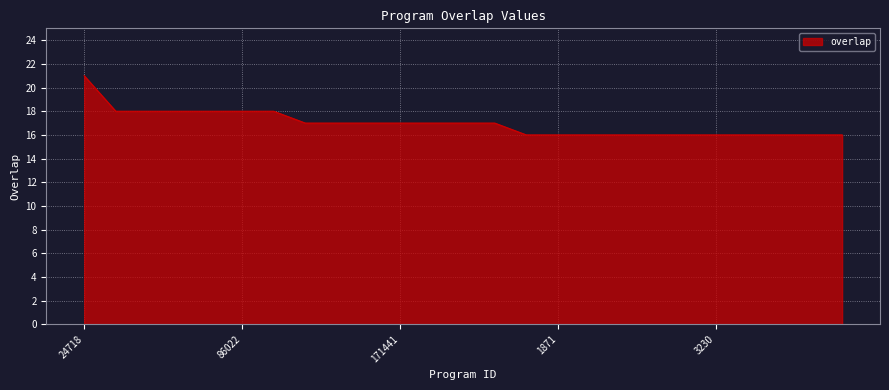

What is the greatest value displayed?

21